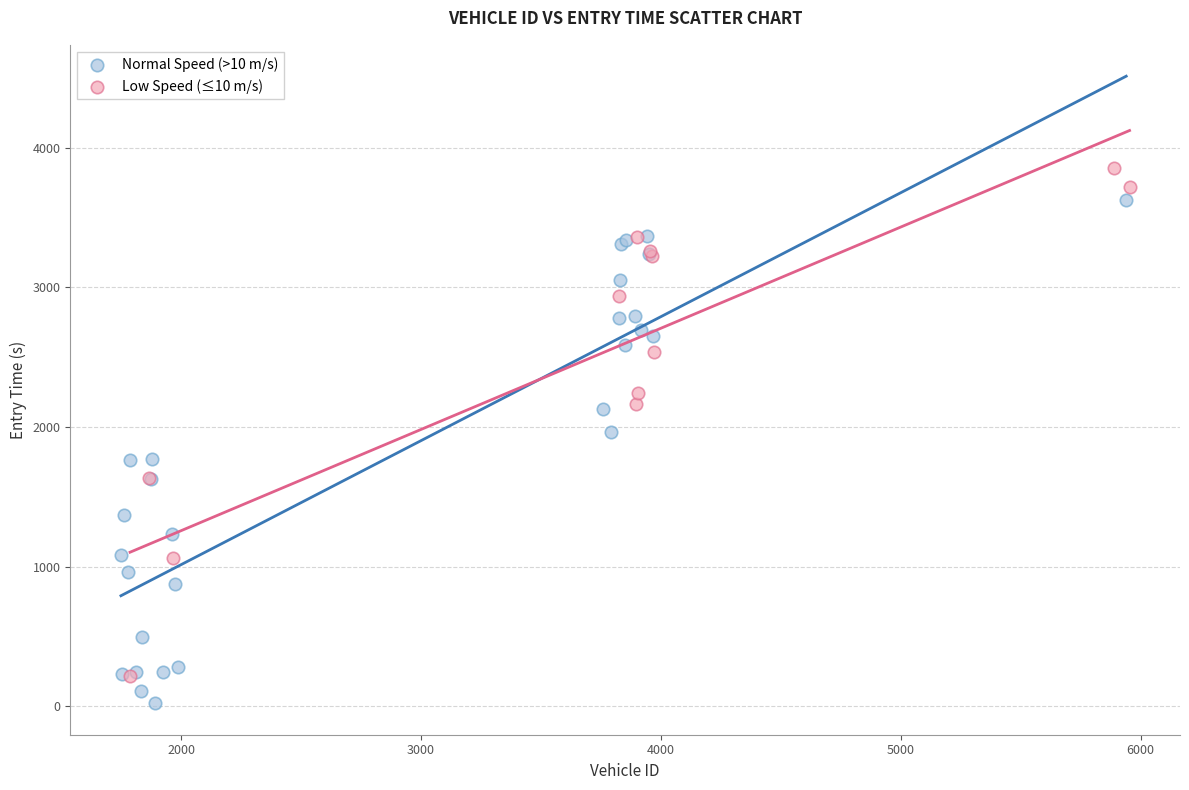

Which series contains the highest Y value?

Low Speed (≤10 m/s)